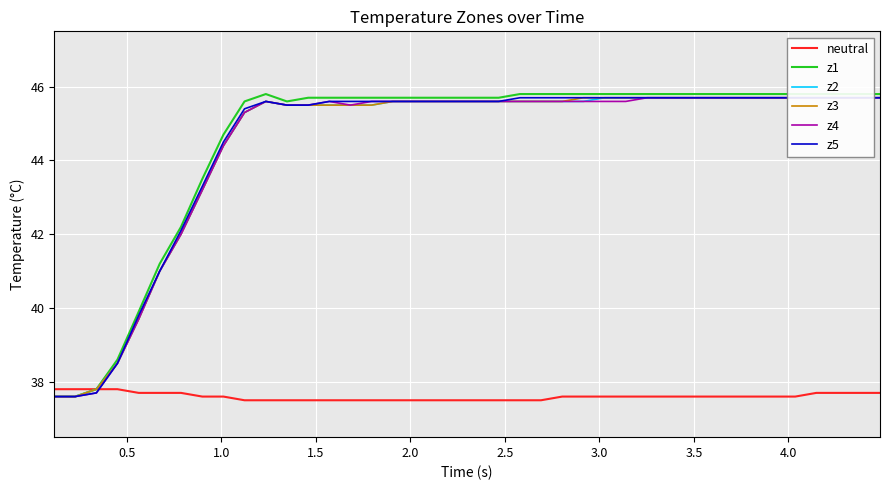

What is the lowest value of the neutral series?

37.5